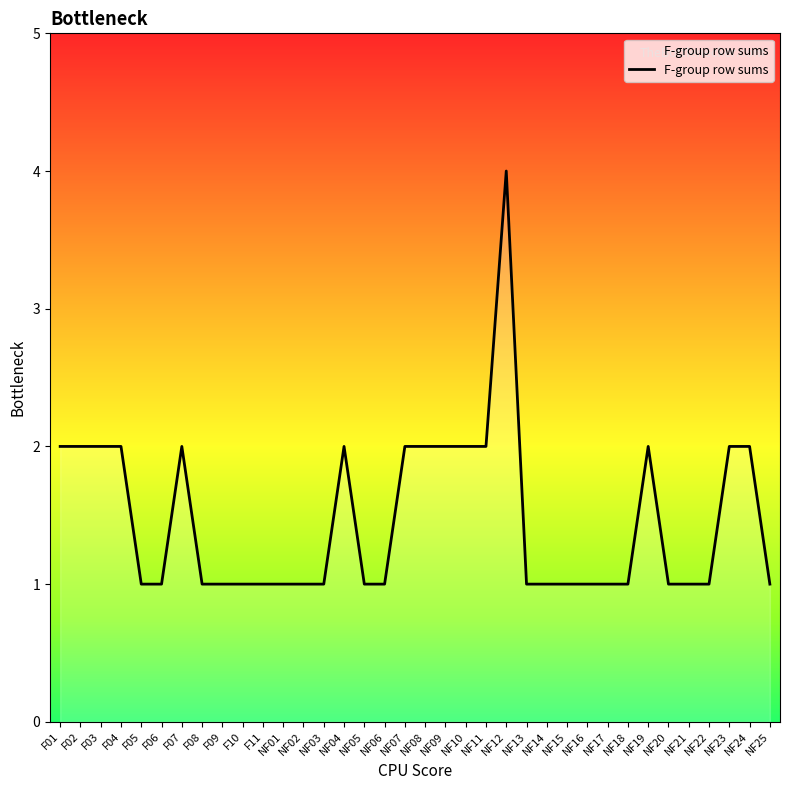

Which category has the highest value across all series?

NF12